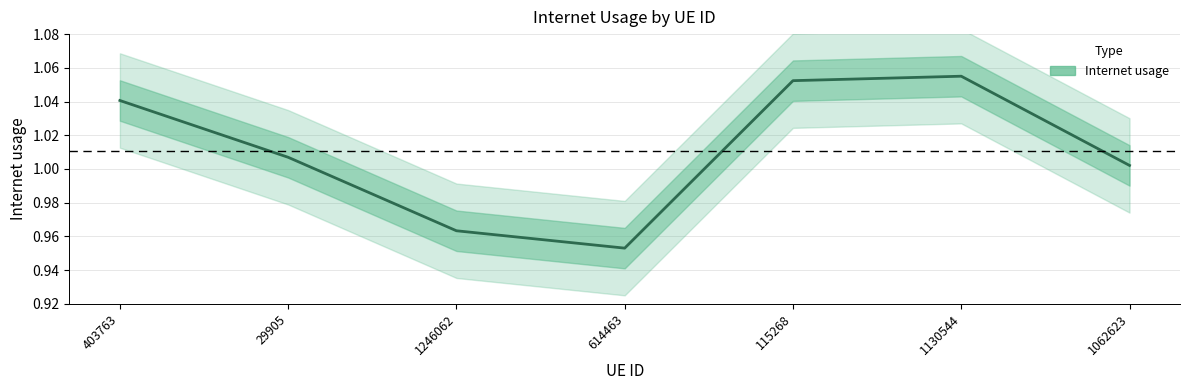

What is the average value?

1.0